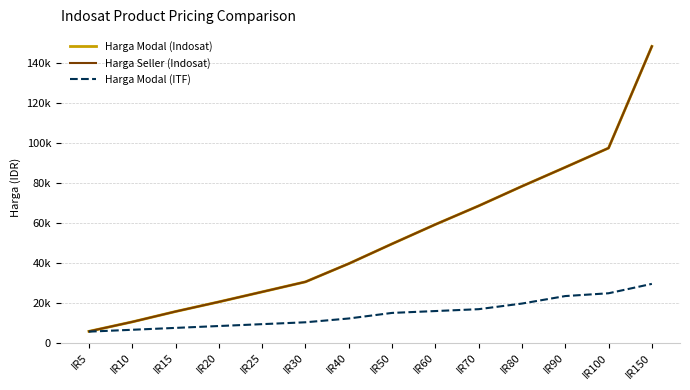

Does the chart display data point markers on the line(s)?

No